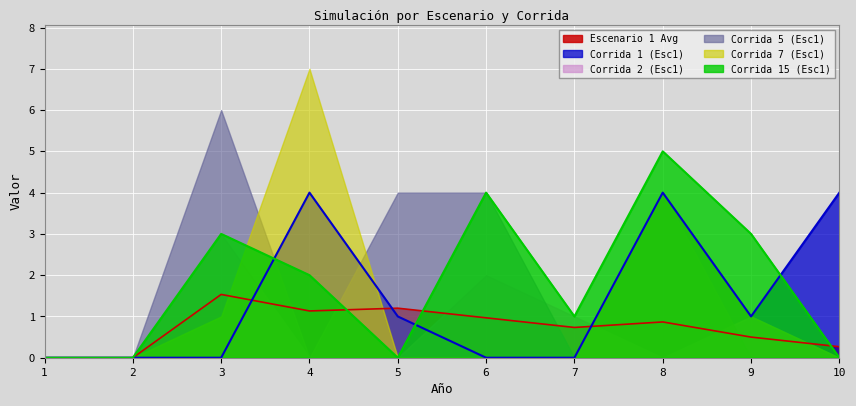

What is the difference between the Corrida 1 (Esc1) values at 1 and 10?

4.0